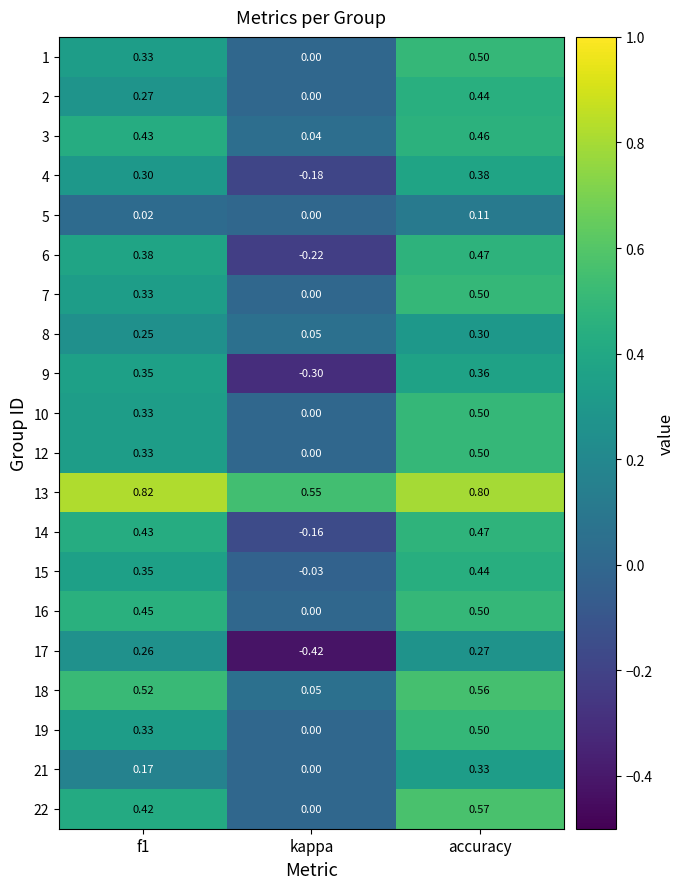

At which category is the sum across all series the highest?

accuracy